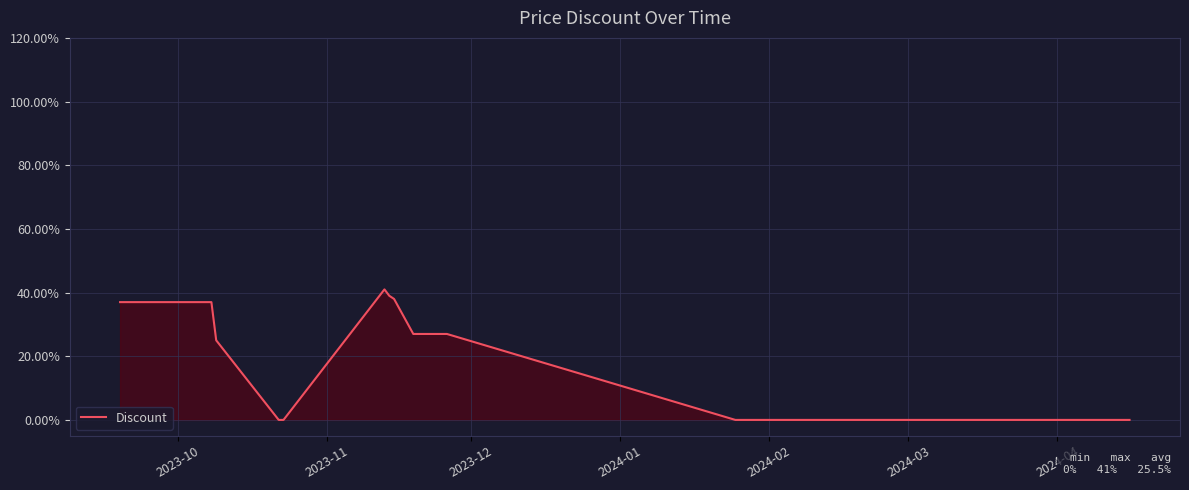

Reading left to right, transcribe all the data shown in this chart.

37	37	37	37	37	37	37	37	37	37	37	37	37	37	37	37	37	37	25	0	0	41	39	38	27	27	27	27	27	27	27	27	0	0	0	0	0	0	0	0